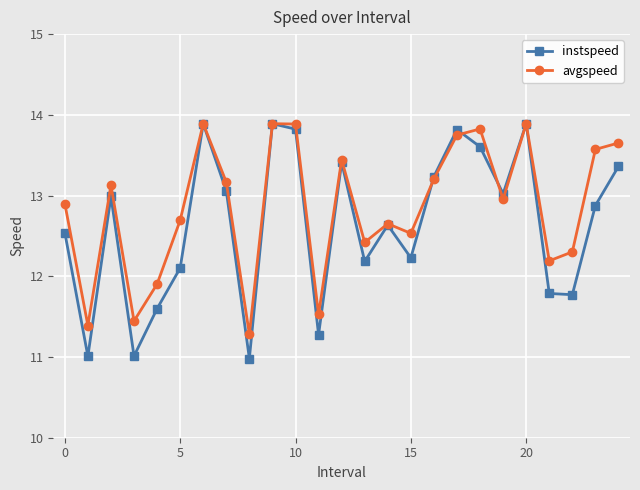

How many data points in instspeed are less than 12?

7